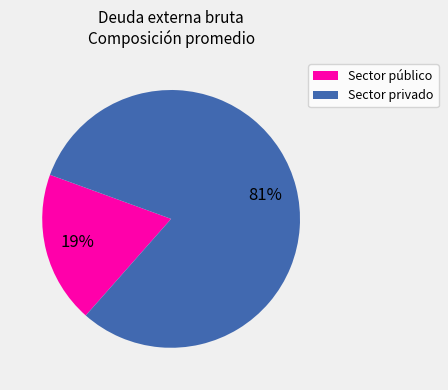

What is the largest slice in the pie chart?

Sector privado